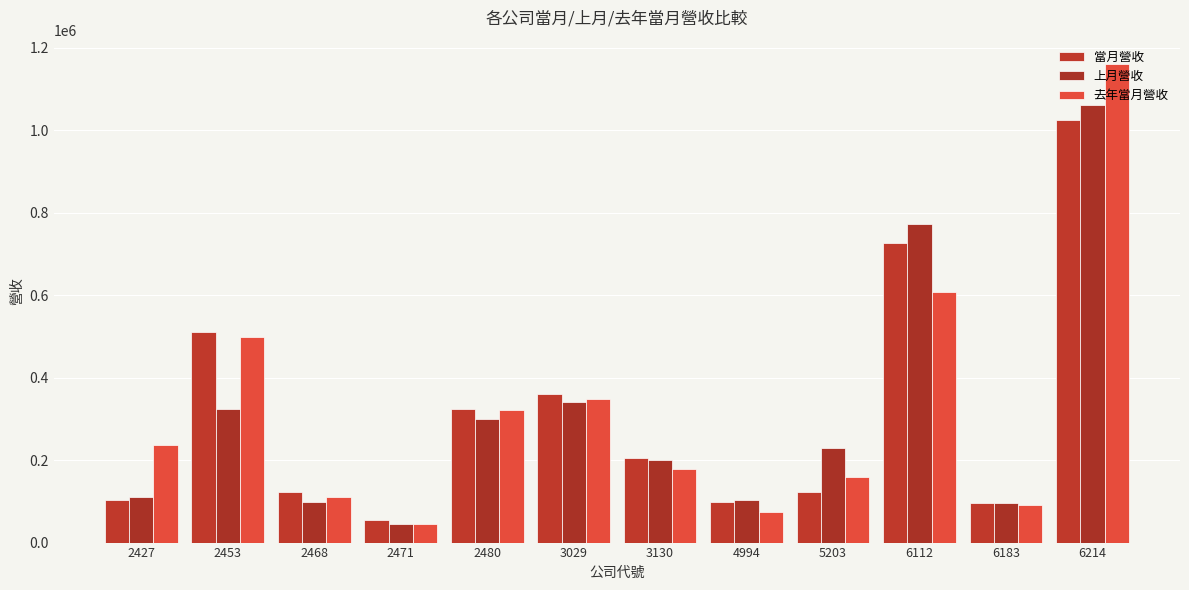

True or false: 去年當月營收 has a value of 607780 at 6112.

True